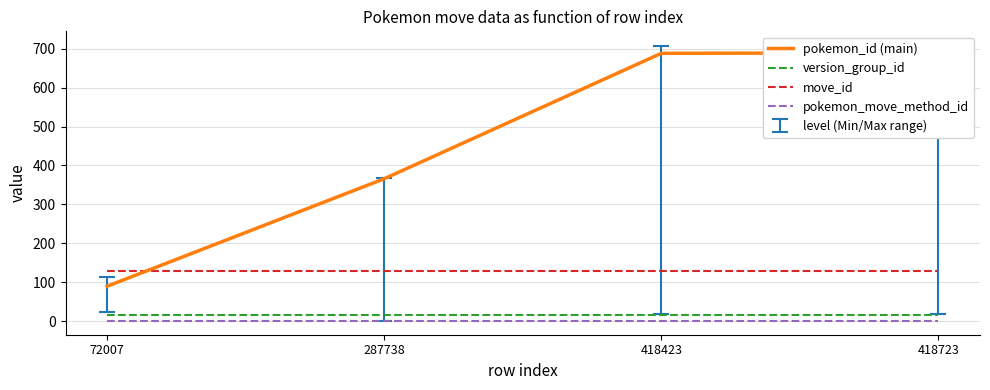

Which category has the lowest value across all series?

72007